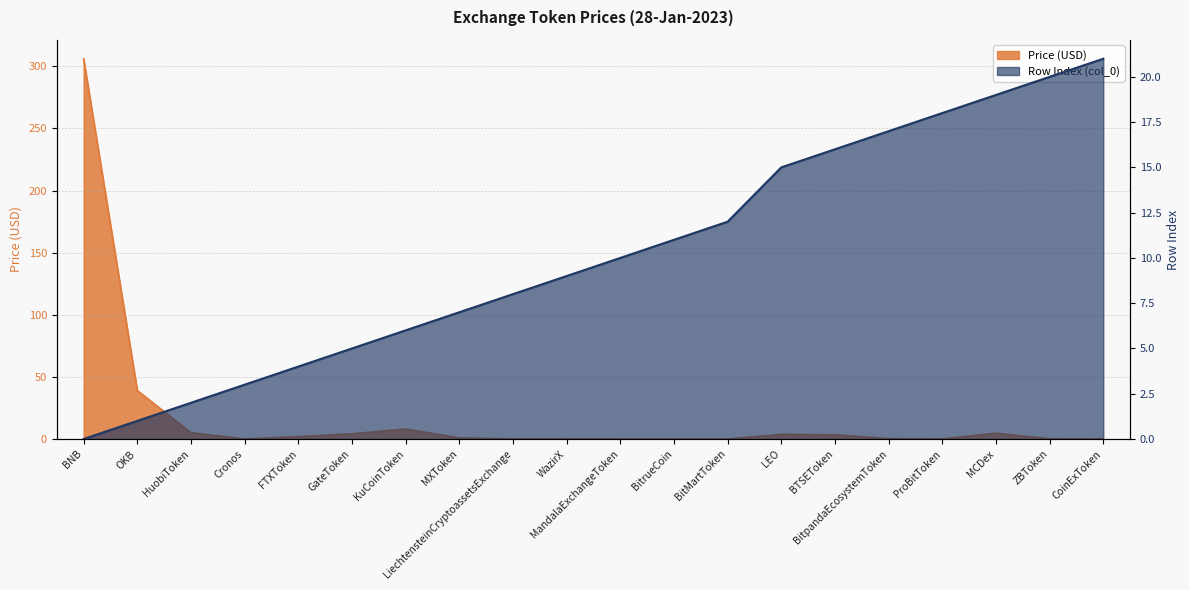

How many positive values does the col_0 series have?

19